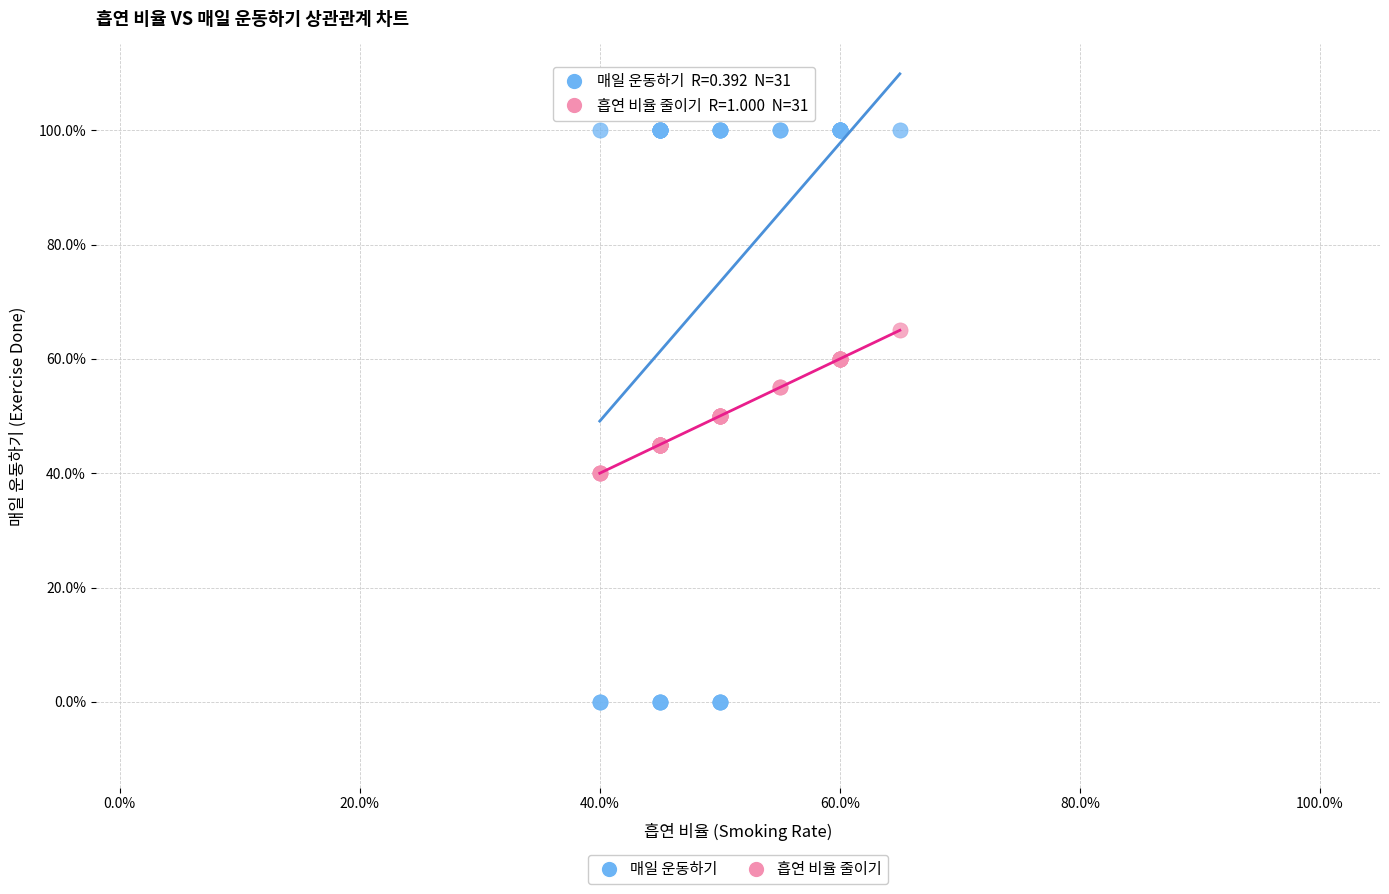

What are all the series names shown in the legend?

매일 운동하기, 흡연 비율 줄이기